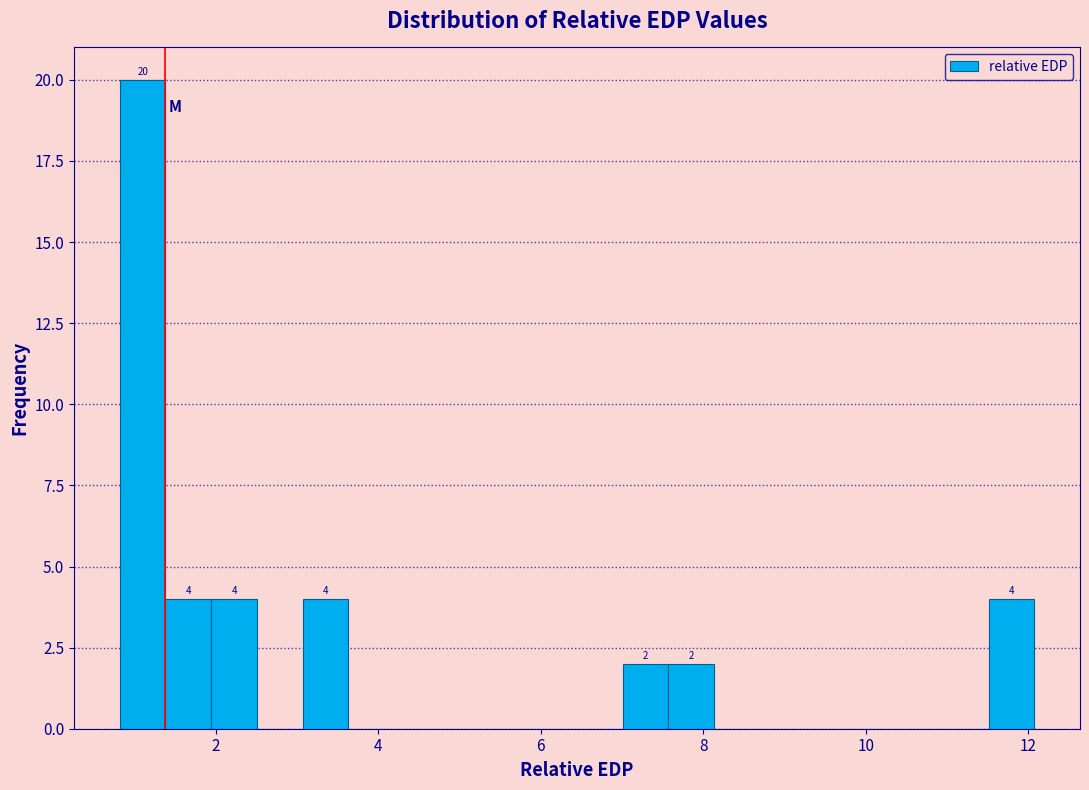

Read against the x-axis, roughly where is the centre of the tallest bar?

1.0